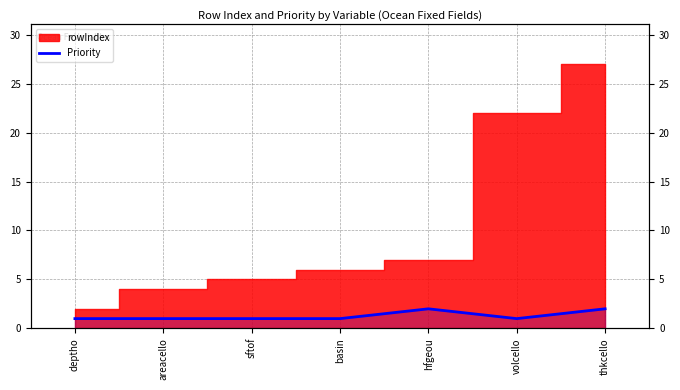

How many data points does each series have?

7